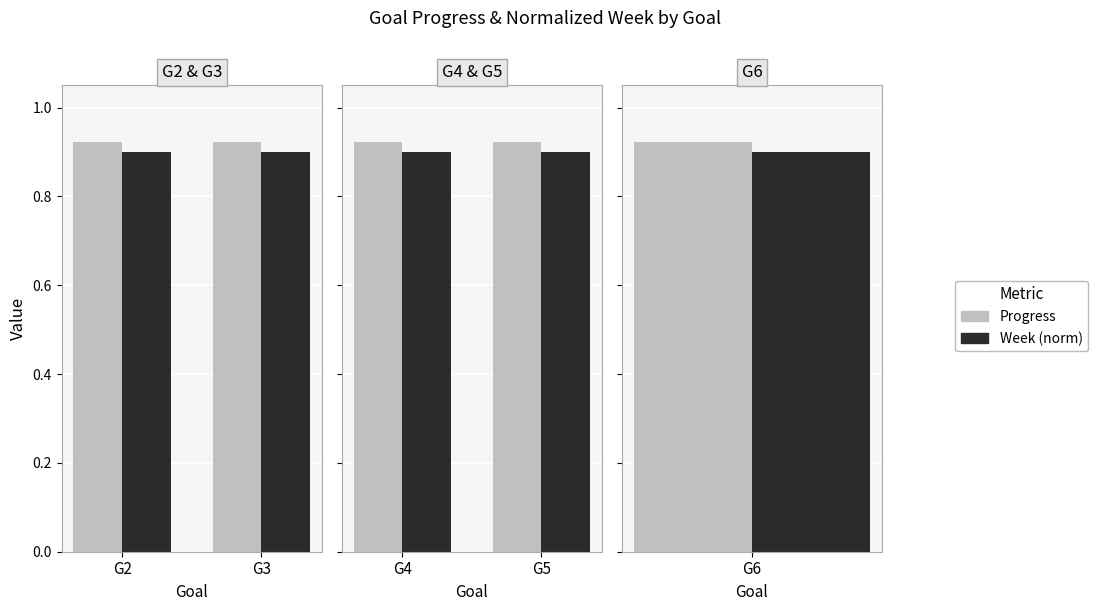

Rank the series by their average value, from lowest to highest.

Week (norm), Progress